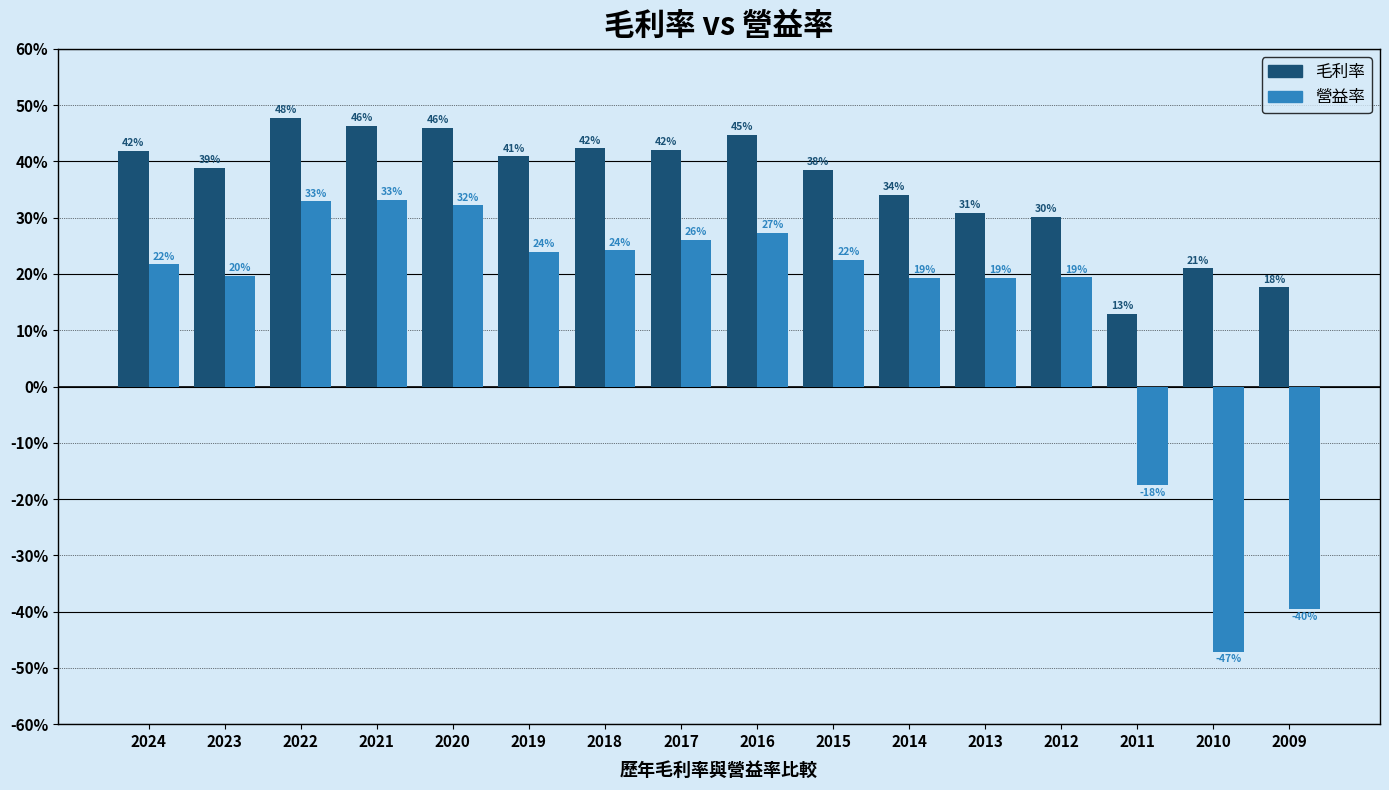

How many series are shown in this chart?

2